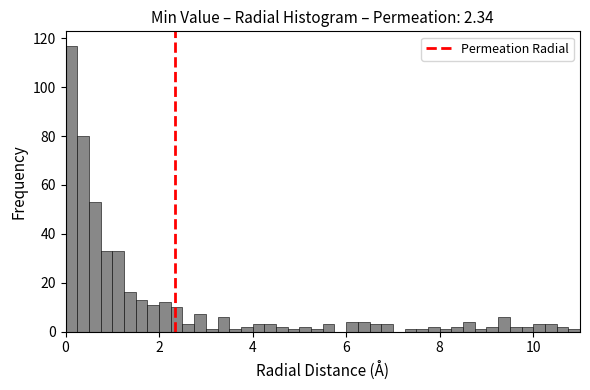

Read against the x-axis, roughly where is the centre of the tallest bar?

0.2